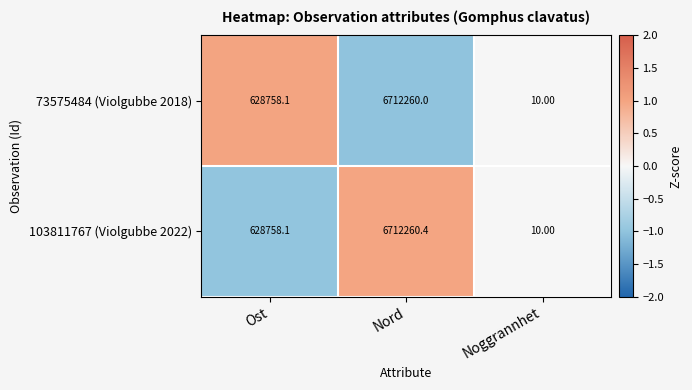

What is the difference between the highest and lowest values at Nord?

0.4